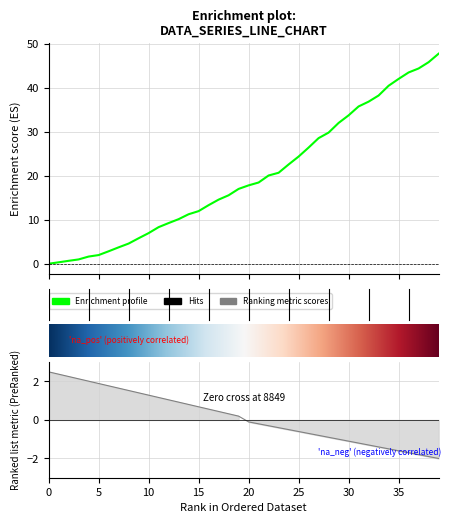

Read the value at 26.

26.5